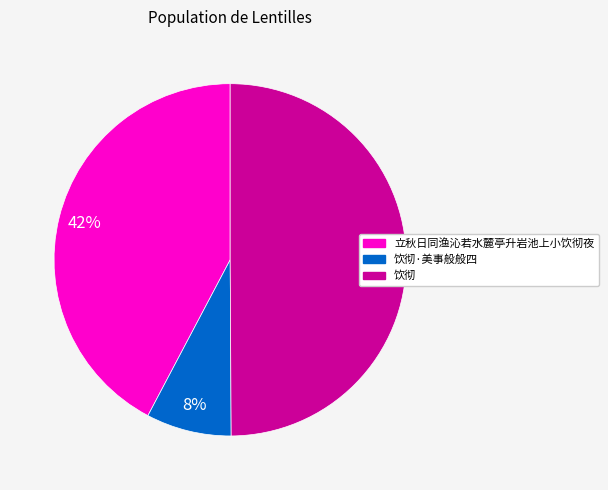

To the nearest percent, what is the difference between the largest and smallest slice percentages?

42%